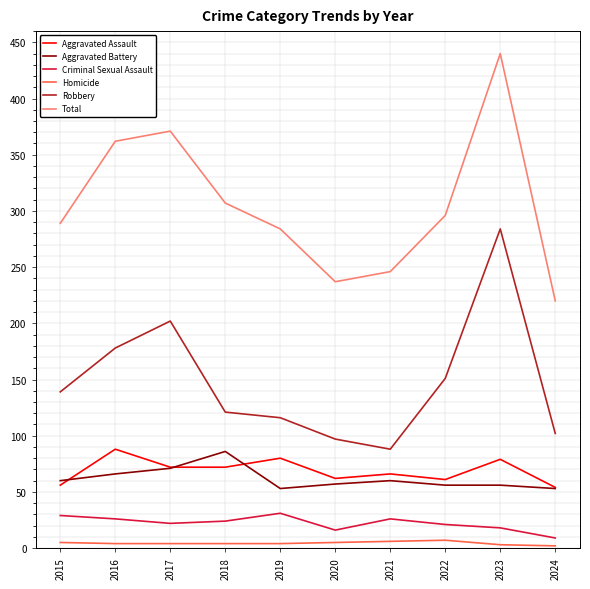

What is the average value of the Aggravated Assault series?

69